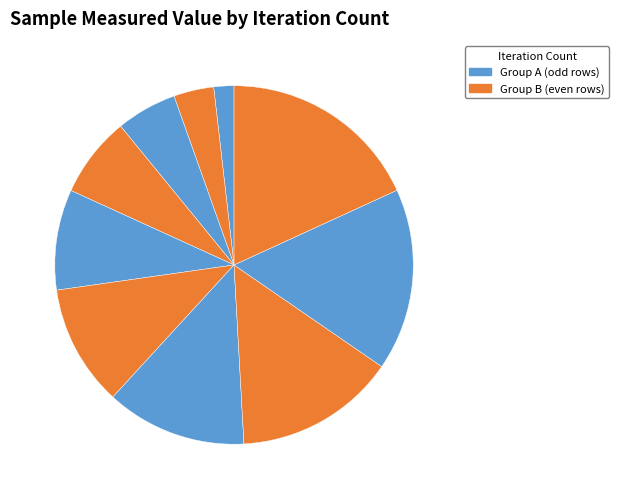

Rank the categories by value from highest to lowest.

12680, 11412, 10144, 8876, 7608, 6340, 5072, 3804, 2536, 1268